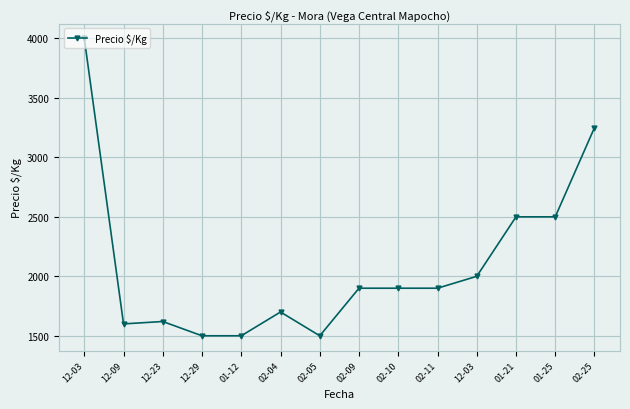

How many data points are less than 1900?

6